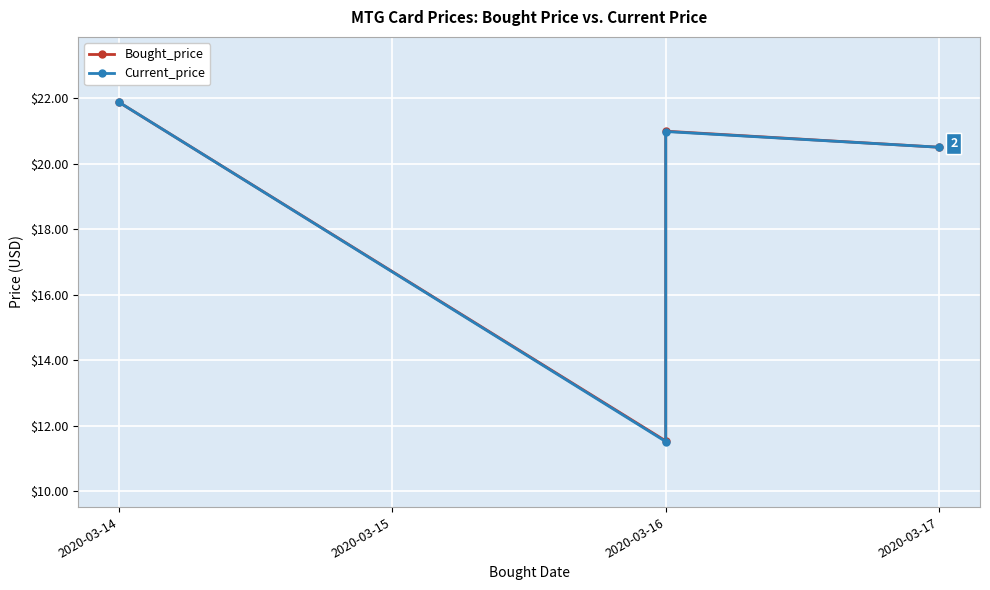

What is the difference between the second highest and second lowest values in the Bought_price series?

0.5